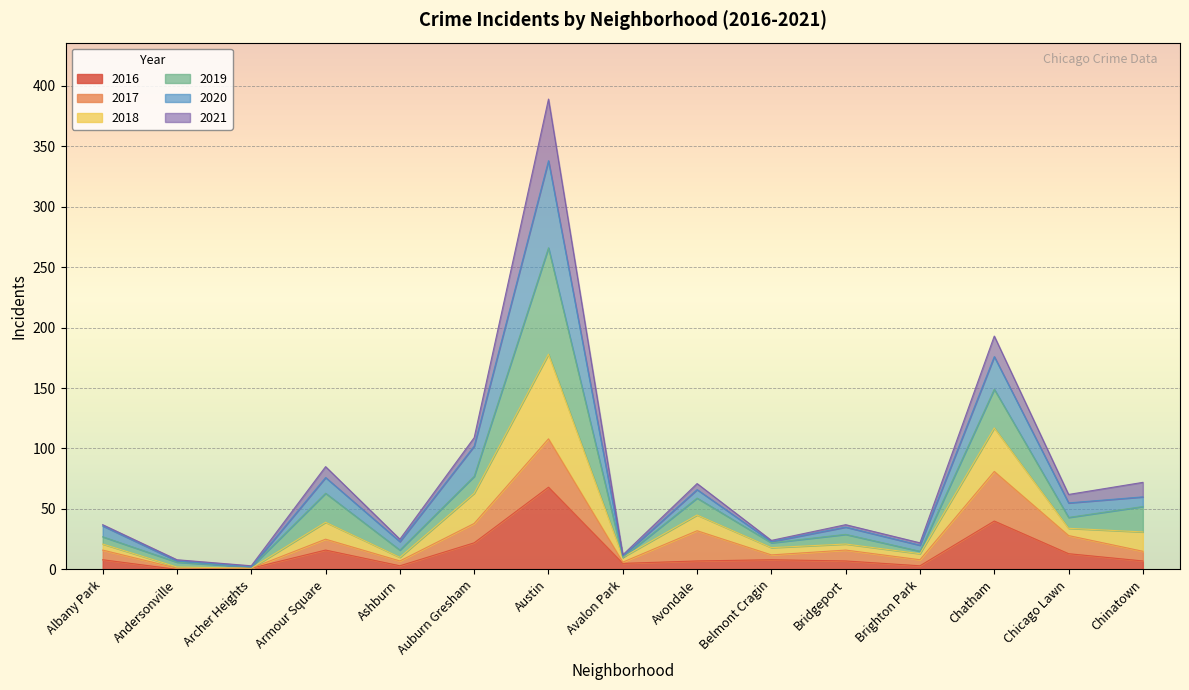

True or false: 2016 has a value of 22 at Auburn Gresham.

True